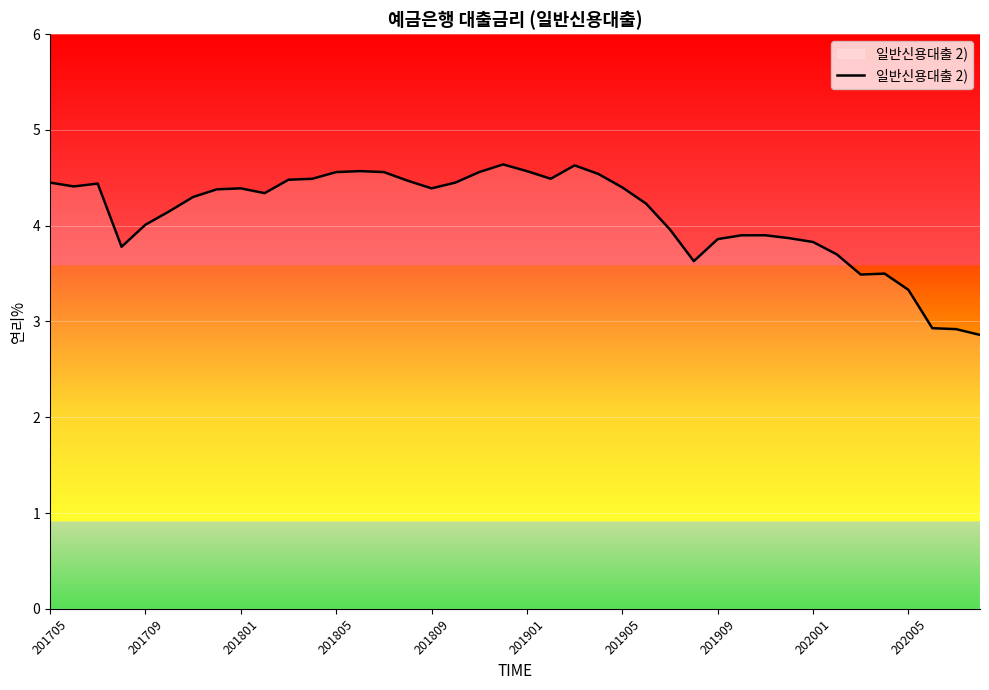

What is the minimum value shown in the chart?

2.9